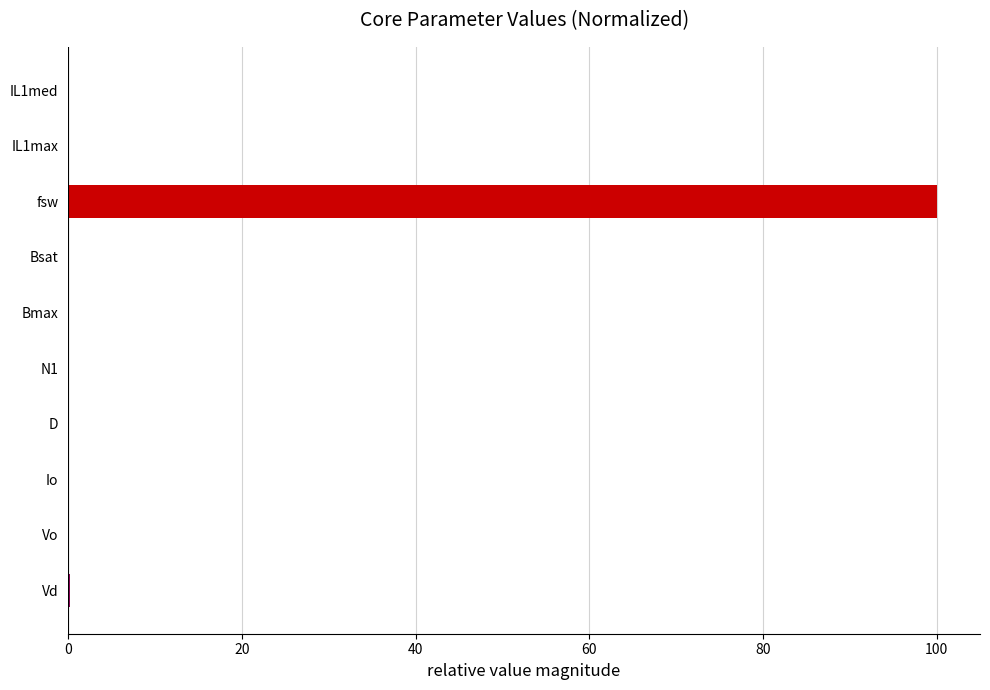

Is it true that the value at fsw is 41.7?

False